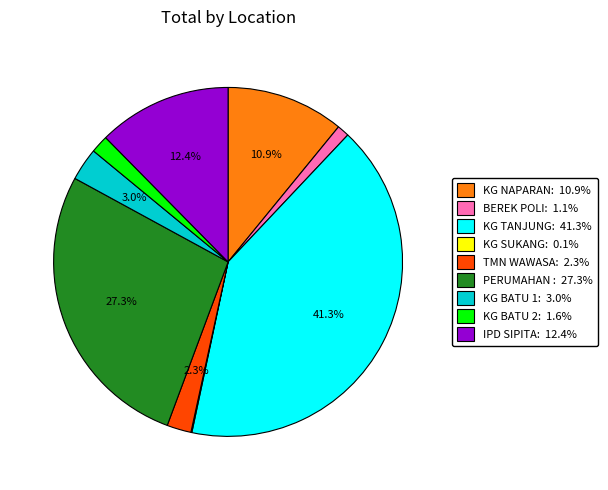

Is there any slice that represents more than half of the pie?

No